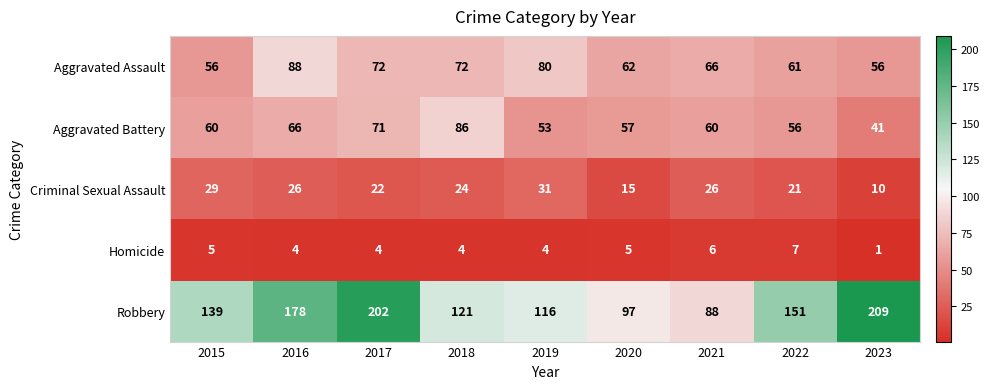

Which category has the lowest value in the Aggravated Battery series?

2023